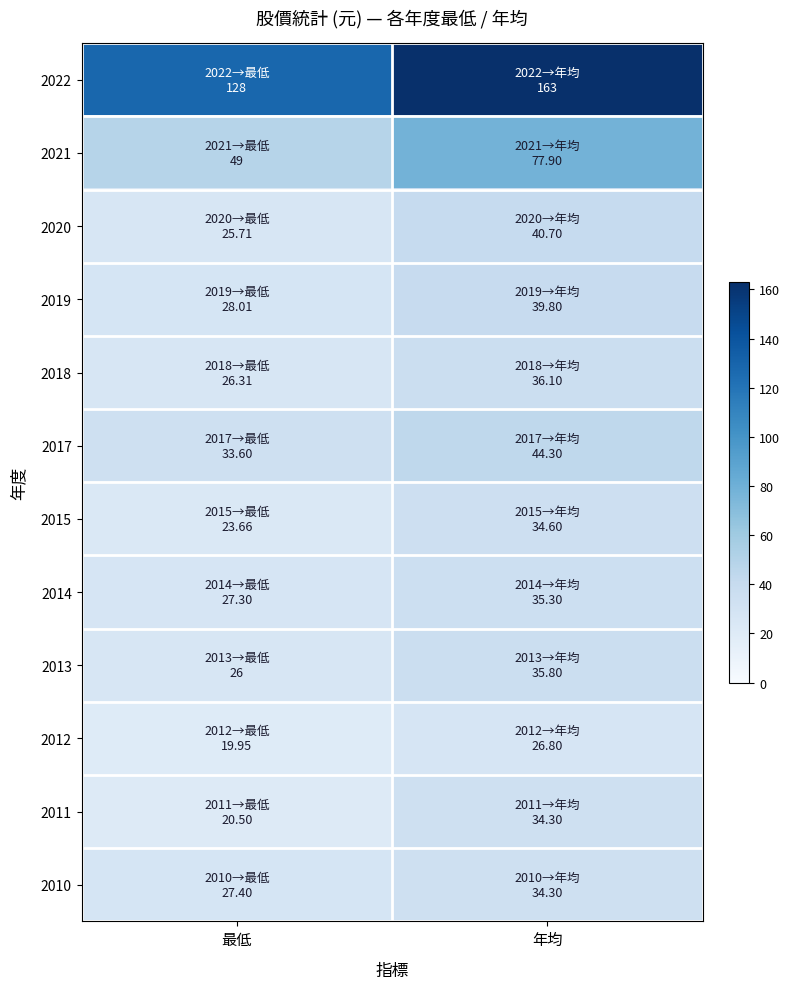

Reading left to right, extract all data points from this chart.

2022: 最低=128.0	年均=163.0
2021: 最低=49.0	年均=77.9
2020: 最低=25.7	年均=40.7
2019: 最低=28.0	年均=39.8
2018: 最低=26.3	年均=36.1
2017: 最低=33.6	年均=44.3
2015: 最低=23.7	年均=34.6
2014: 最低=27.3	年均=35.3
2013: 最低=26.0	年均=35.8
2012: 最低=19.9	年均=26.8
2011: 最低=20.5	年均=34.3
2010: 最低=27.4	年均=34.3